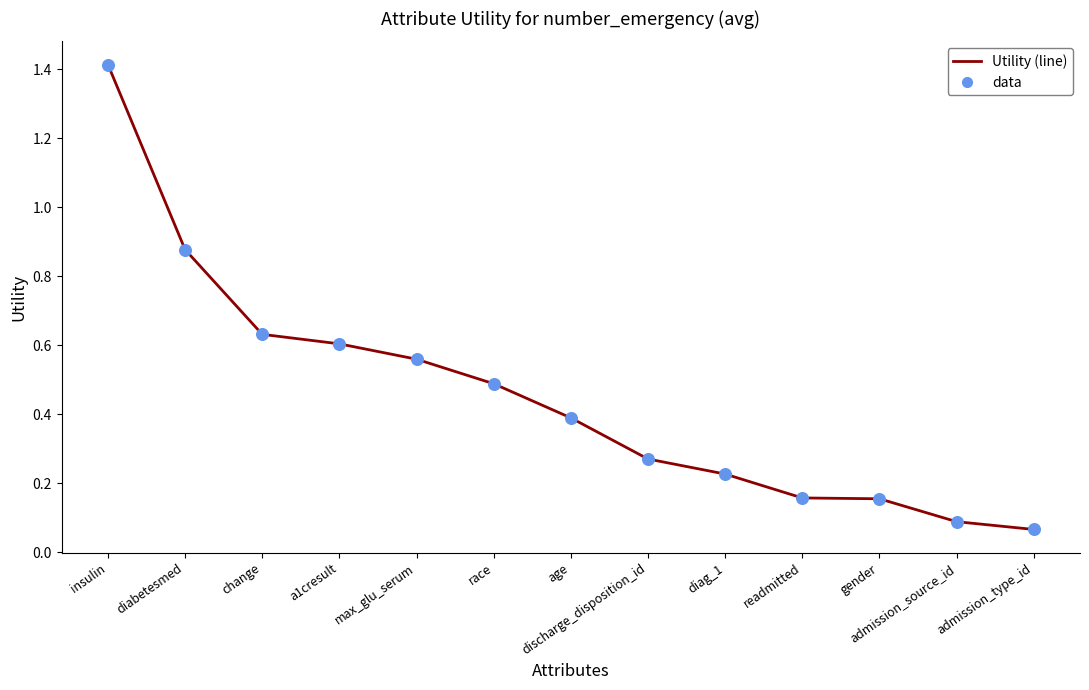

Which has a higher value, discharge_disposition_id or admission_type_id?

discharge_disposition_id